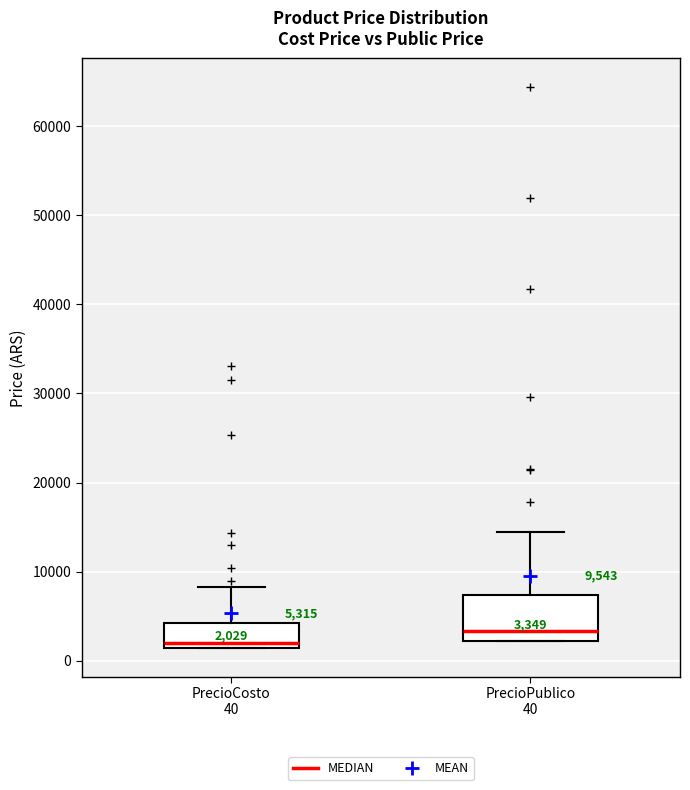

Comparing the boxes themselves (not the whiskers), which one is the tallest?

PrecioPublico 40